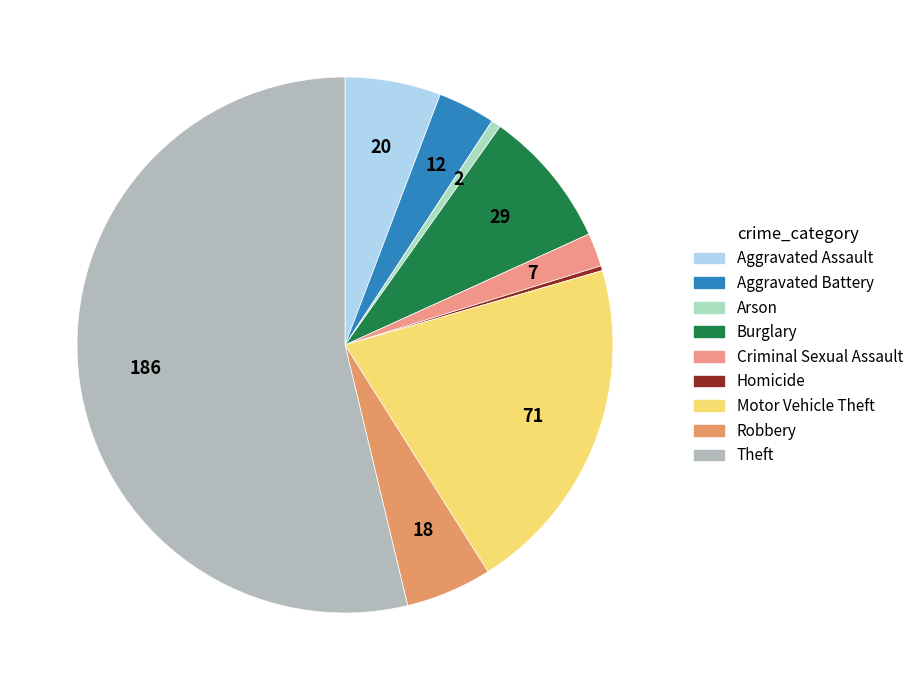

To the nearest percent, what portion does Theft represent?

54%